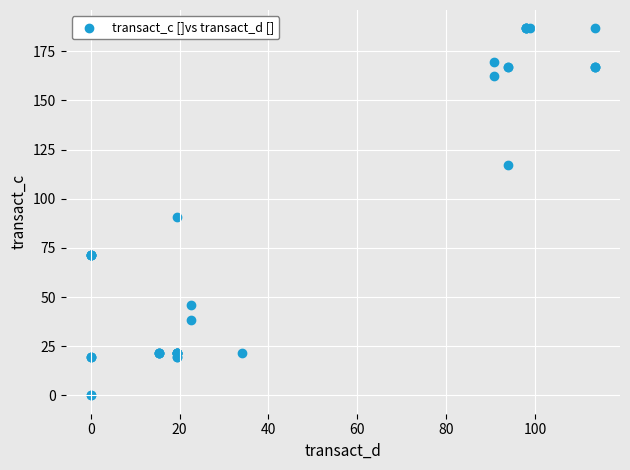

What Y value in the scatter plot is closest to 93?

90.9